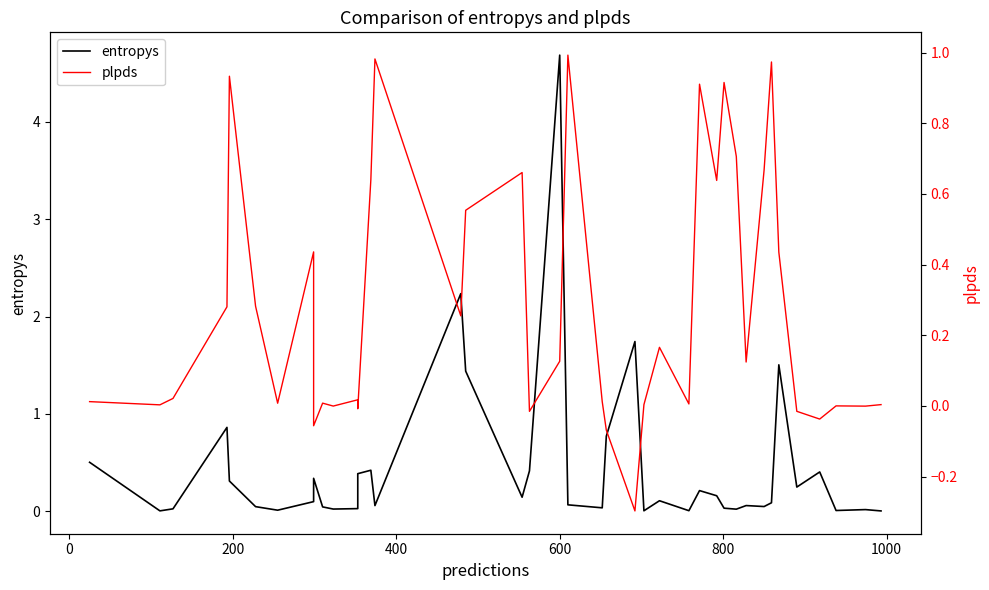

How many series are shown in this chart?

2